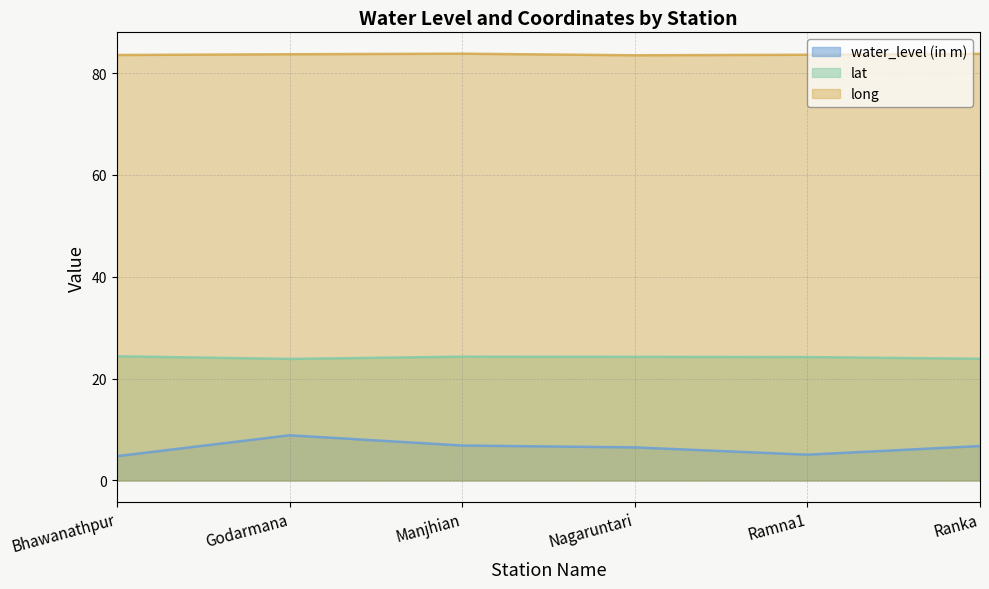

What is the average value of the water_level (in m) series?

6.5